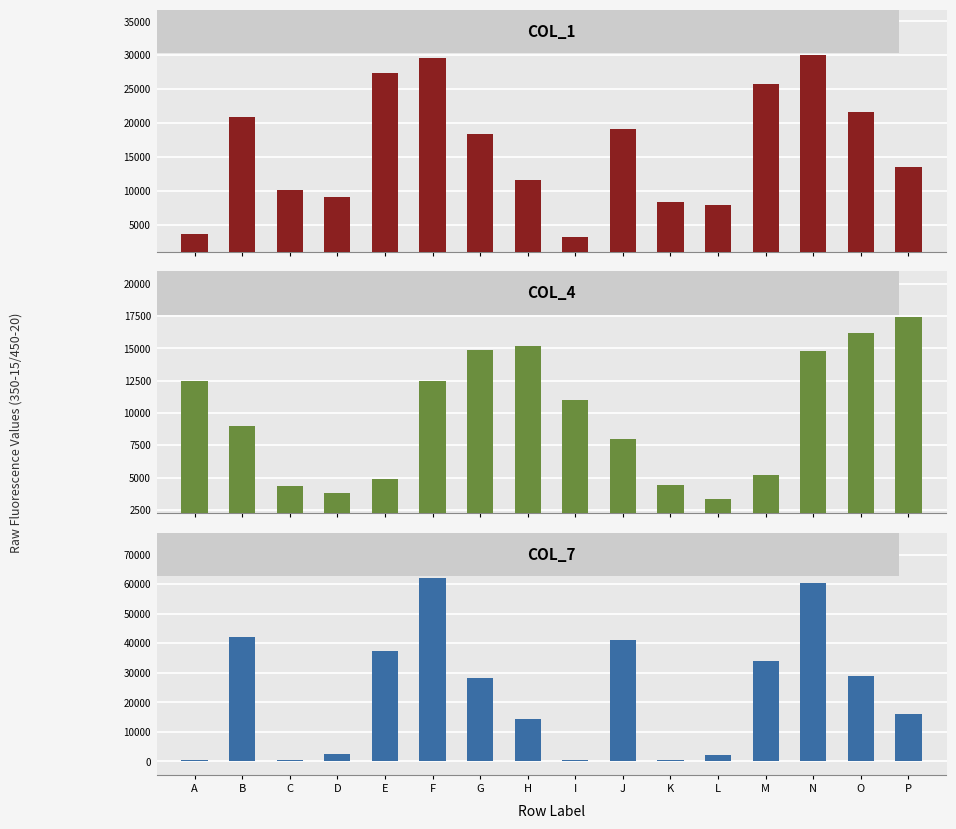

Reading right to left, extract all data points from this chart.

col_1: 13575	21686	29997	25834	7867	8285	19090	3120	11620	18419	29560	27331	9023	10127	20844	3654
col_4: 17446	16156	14805	5232	3356	4462	8015	10990	15173	14885	12470	4874	3832	4321	9020	12444
col_7: 16000	28826	60262	33983	2127	550	41015	453	14305	28281	62009	37510	2556	570	41987	385